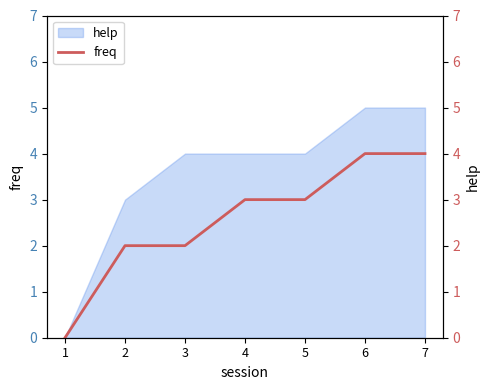

Read the value at 5.

3